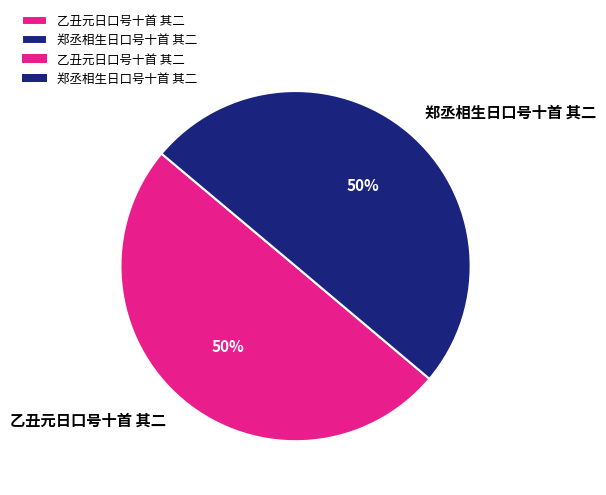

What percentage is the 郑丞相生日口号十首 其二 slice, to the nearest percent?

50%